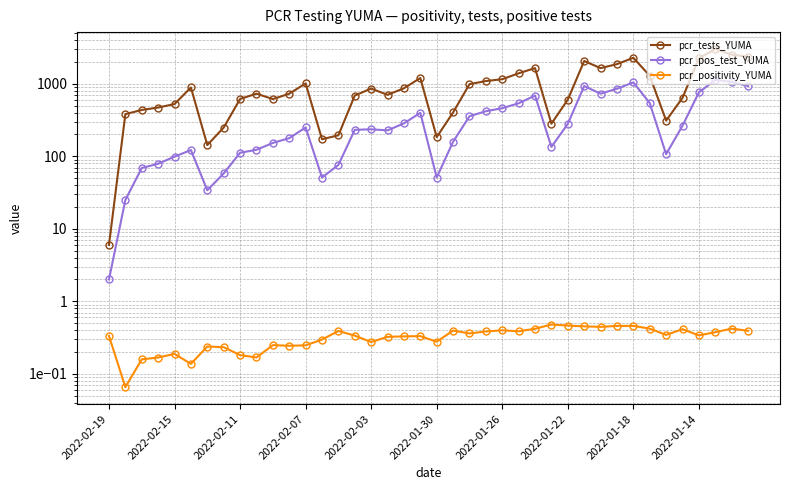

List the series in order of their peak value, lowest first.

pcr_positivity_YUMA, pcr_pos_test_YUMA, pcr_tests_YUMA